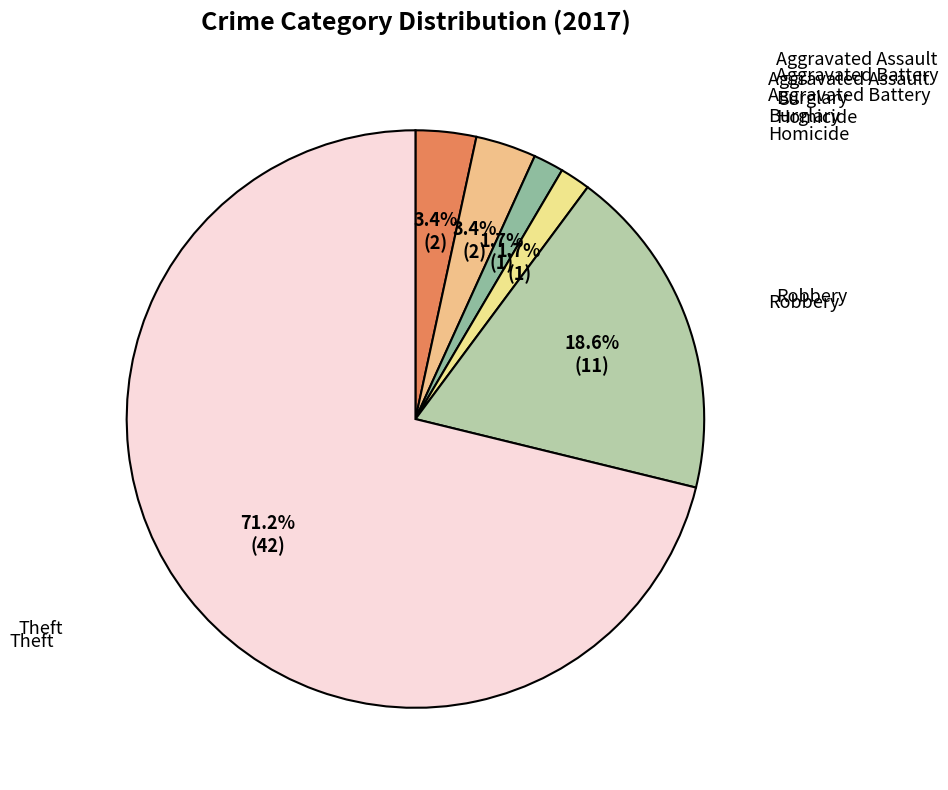

How many slices are in this pie chart?

6